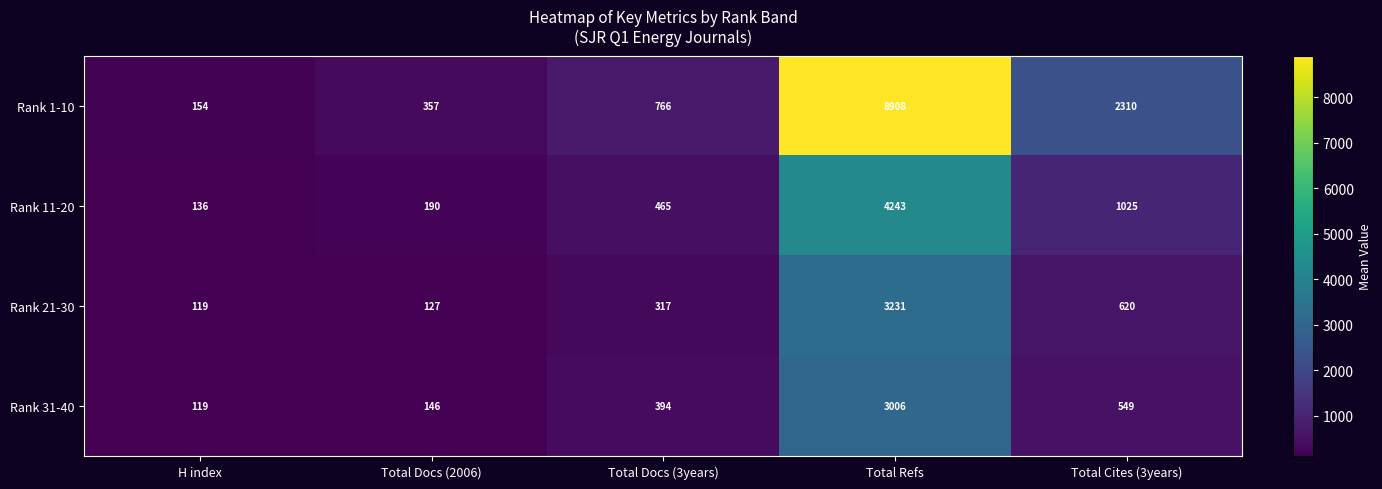

Where is Rank 21-30 nearest to the value 1675?

Total Cites (3years)